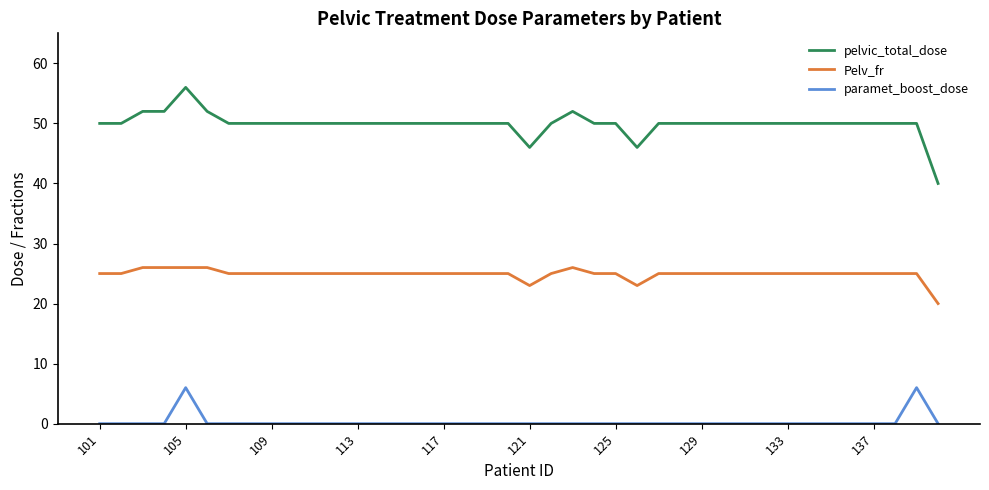

Rank the series by their average value, from lowest to highest.

paramet_boost_dose, Pelv_fr, pelvic_total_dose